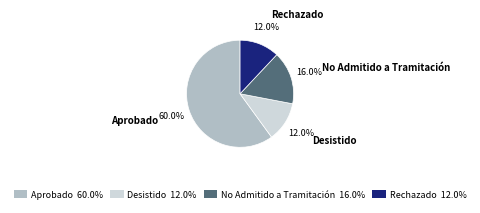

What percentage is NOT represented by Aprobado?

40.0%